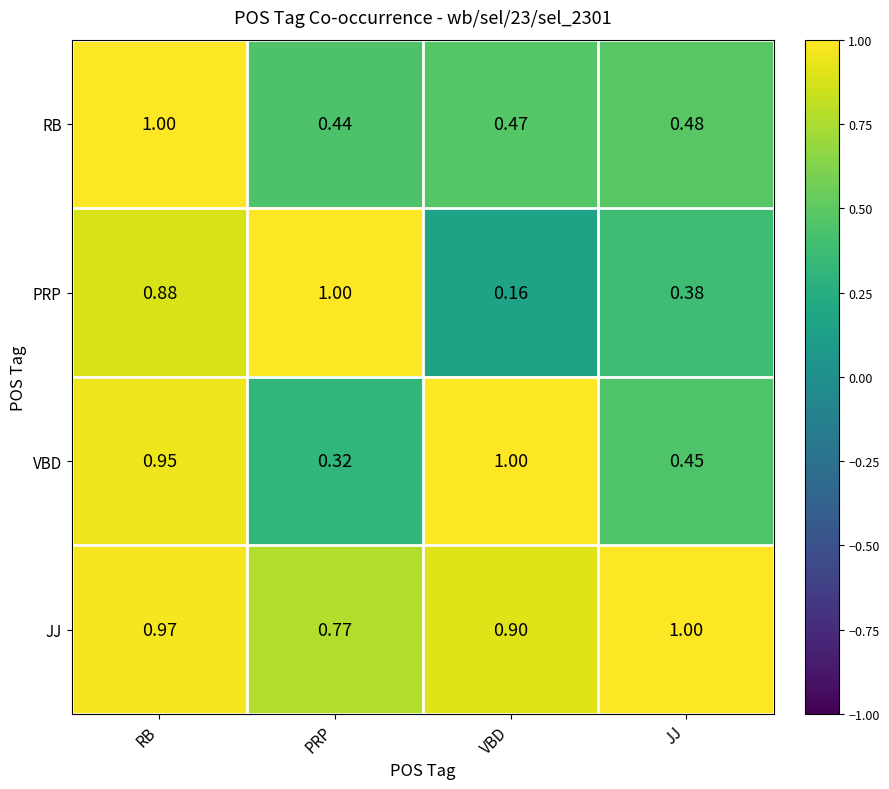

Between RB and JJ, which series saw the biggest shift?

RB